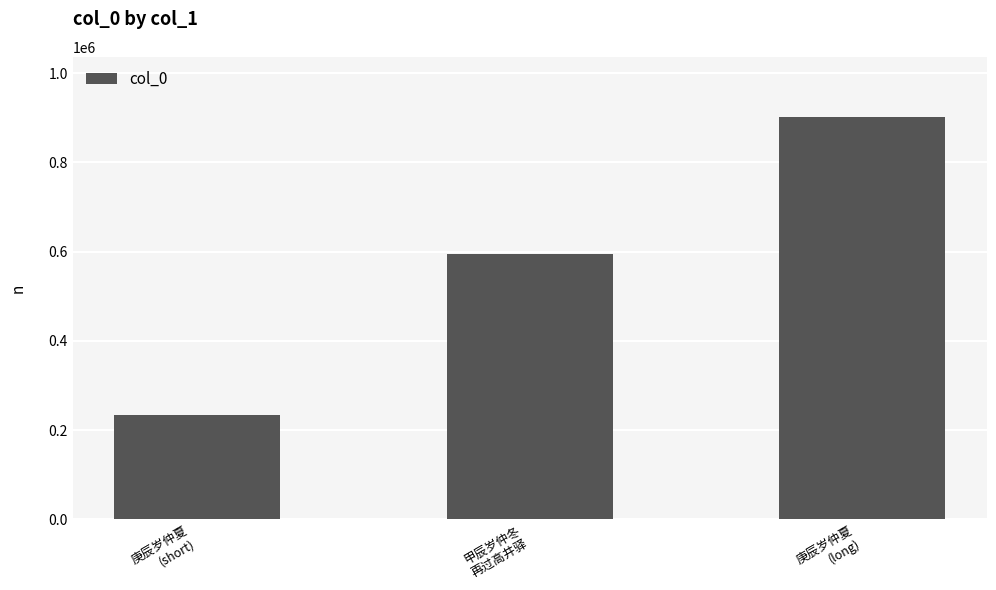

What position from the right is 庚辰岁仲夏
(short)?

3